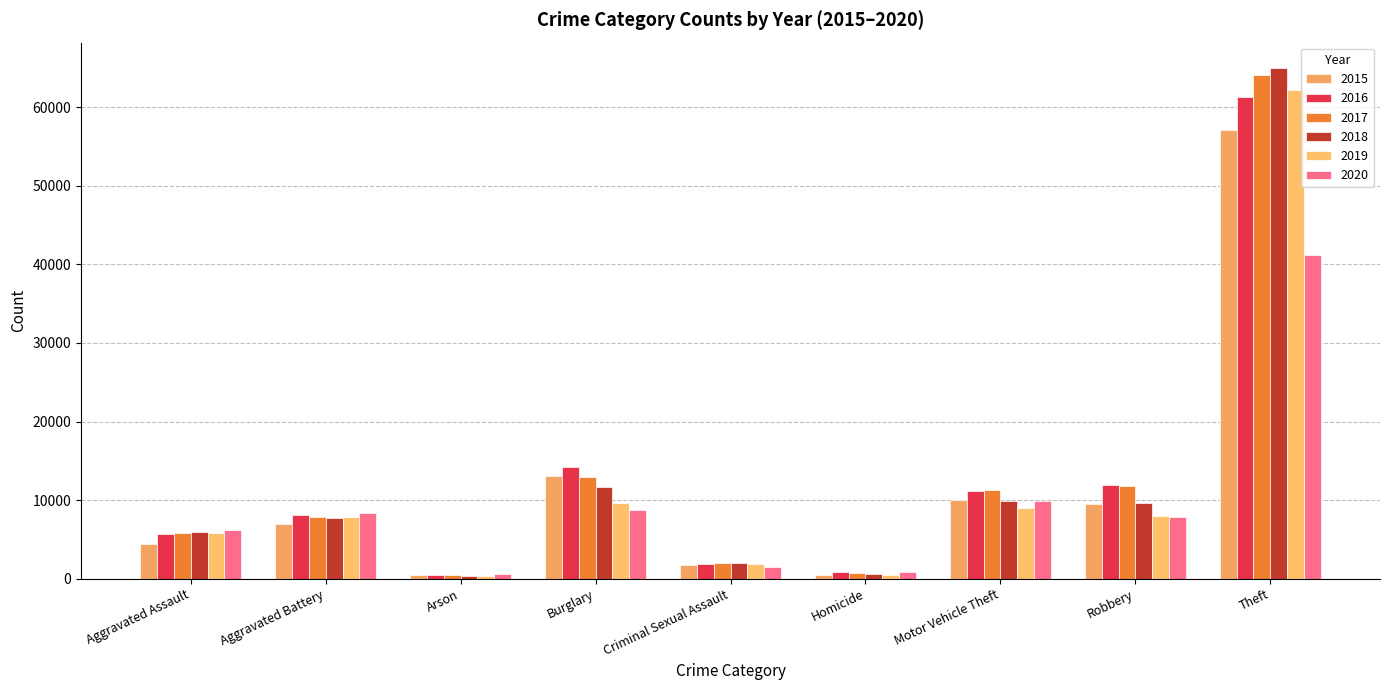

What is the difference between the second highest and second lowest values in the 2018 series?

11099